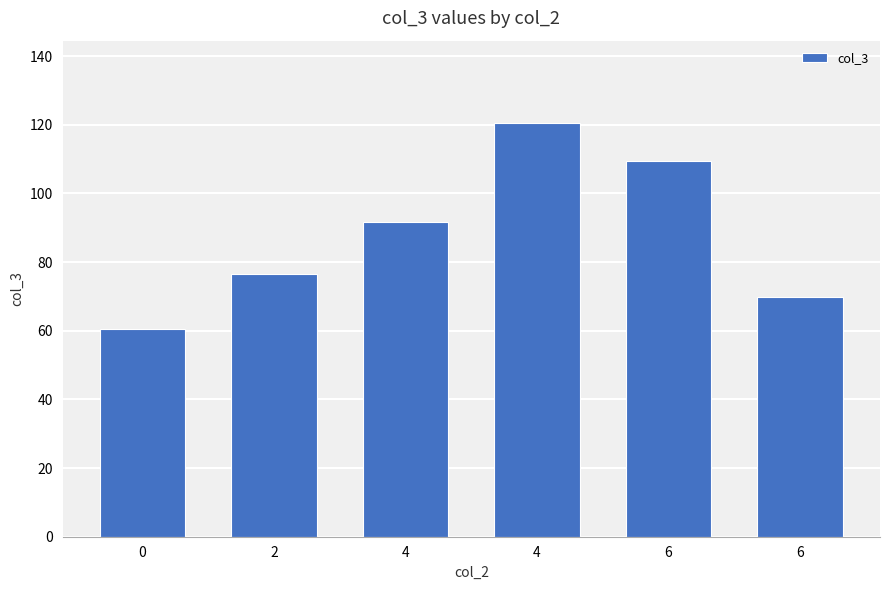

What is the approximate value at 6?

109.5